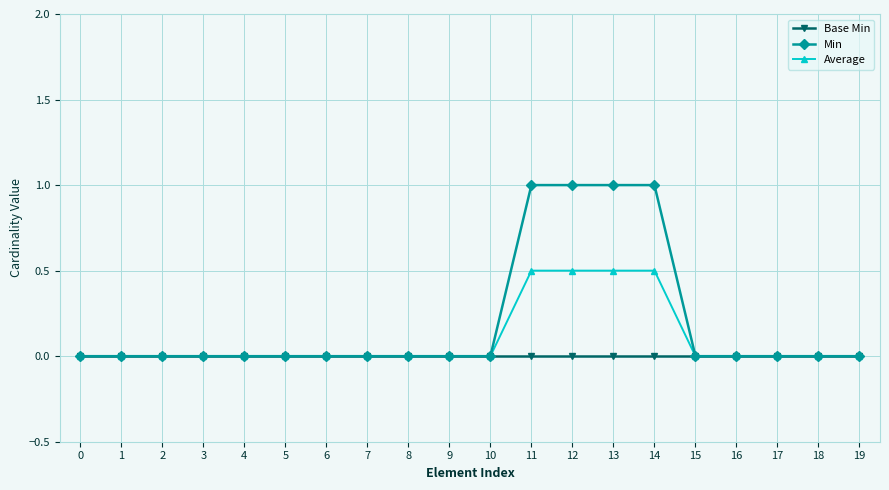

Rank the series by their average value, from lowest to highest.

Base Min, Average, Min